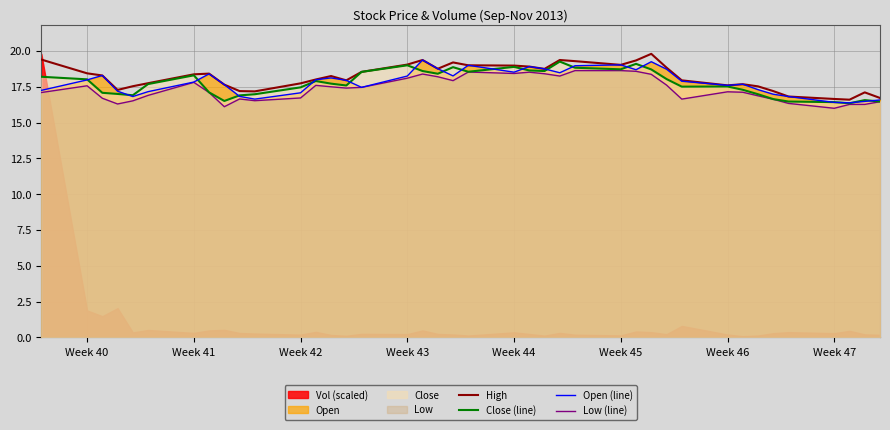

Reading left to right, list all the values displayed in this chart.

High: 19.4	18.4	18.3	17.3	17.5	17.8	18.4	18.4	17.6	17.2	17.2	17.7	18.0	18.2	17.9	18.5	19.1	19.4	18.8	19.2	19.0	19.0	18.9	18.8	19.4	19.3	19.0	19.3	19.8	18.8	17.9	17.6	17.7	17.5	17.2	16.8	16.6	16.6	17.1	16.7
Close (line): 18.2	18.0	17.1	17.0	16.9	17.7	18.3	17.1	16.5	16.9	17.0	17.5	17.9	17.7	17.6	18.5	19.0	18.6	18.4	18.9	18.6	18.9	18.6	18.6	19.3	18.8	18.7	19.1	18.7	18.0	17.5	17.5	17.3	17.0	16.6	16.5	16.4	16.4	16.6	16.5
Open (line): 17.2	18.0	18.3	17.2	16.8	17.2	17.8	18.4	17.6	16.8	16.6	17.1	18.0	18.1	17.9	17.5	18.2	19.4	18.8	18.3	19.0	18.5	18.9	18.8	18.5	19.0	19.0	18.7	19.2	18.7	17.9	17.6	17.7	17.3	17.0	16.8	16.4	16.4	16.5	16.6
Low (line): 17.1	17.6	16.7	16.3	16.5	16.9	17.8	17.1	16.1	16.6	16.5	16.7	17.6	17.5	17.4	17.5	18.1	18.4	18.2	17.9	18.5	18.4	18.5	18.4	18.2	18.6	18.6	18.6	18.4	17.6	16.6	17.1	17.1	16.9	16.6	16.3	16.0	16.3	16.3	16.5